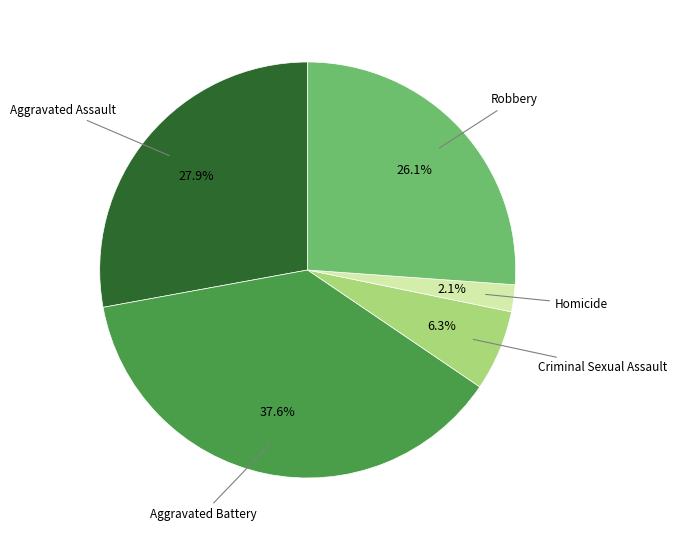

Is there any slice that represents more than half of the pie?

No